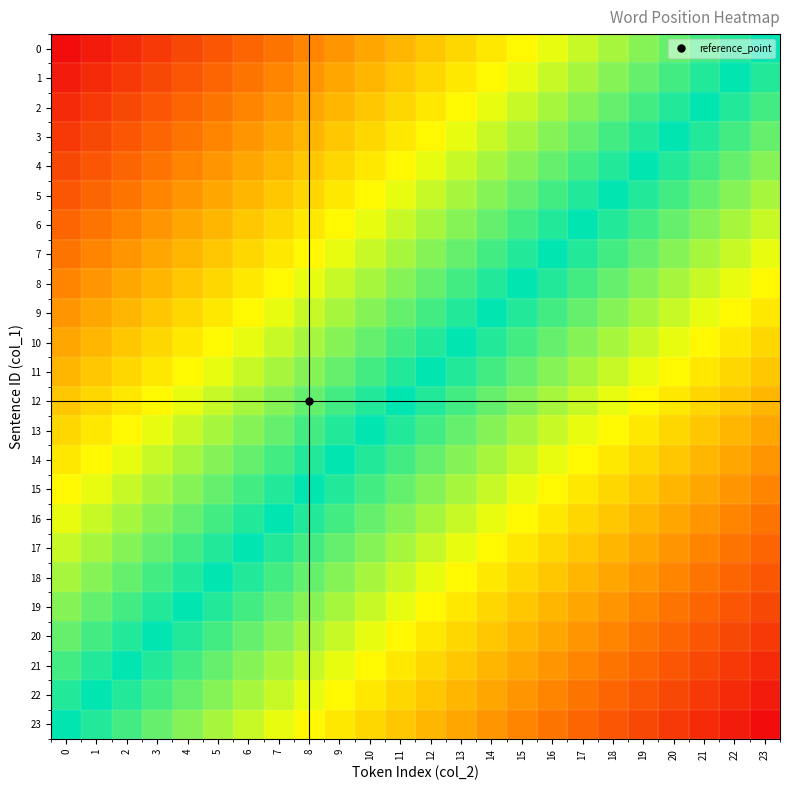

At how many categories does at least one series exceed 22?

24